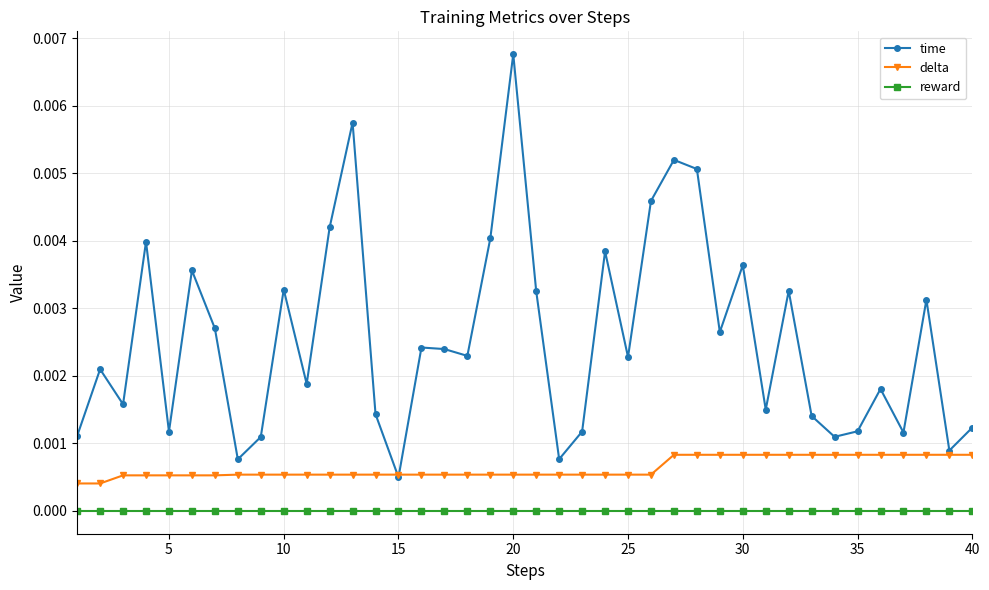

List the series in order of their peak value, lowest first.

reward, delta, time